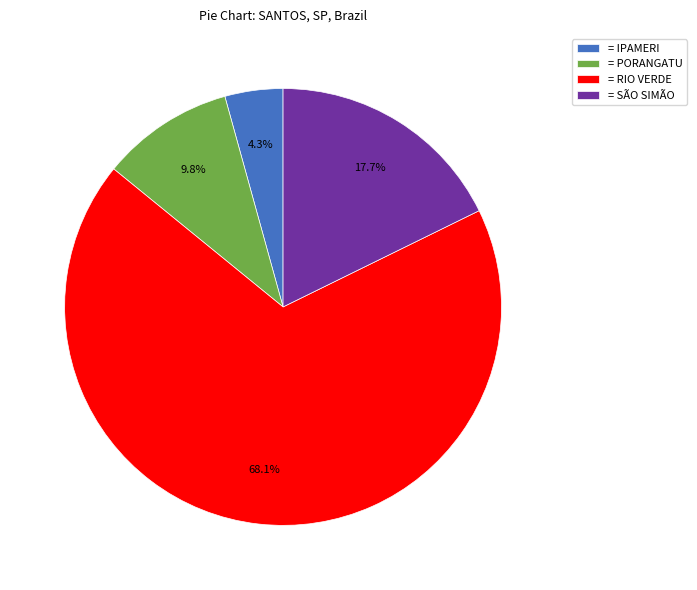

Which category has the smallest portion of the pie?

= IPAMERI